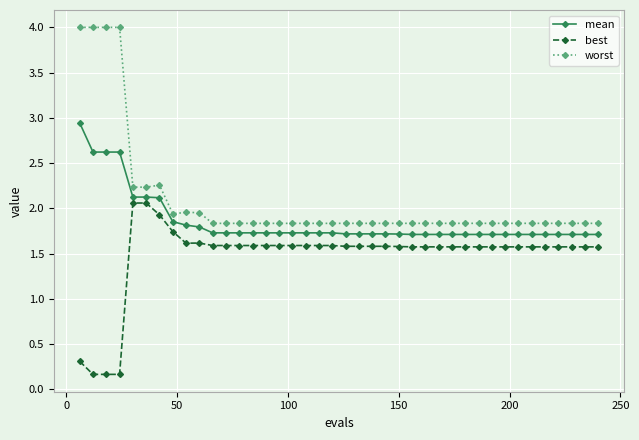

What is the sum of all mean values?

74.2